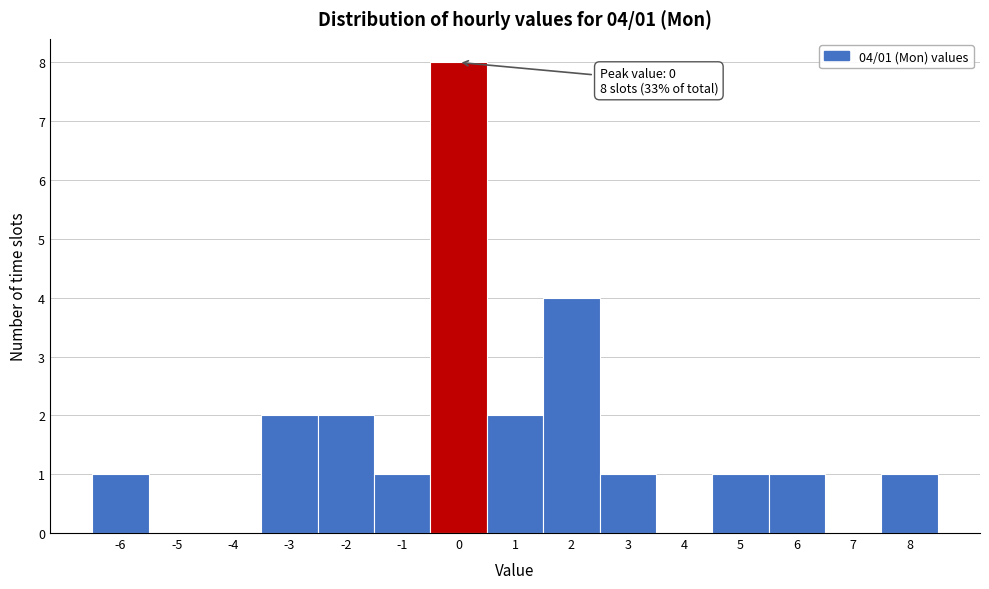

Reading left to right, what are all the values shown in this chart?

-6=1	-5=0	-4=0	-3=2	-2=2	-1=1	0=8	1=2	2=4	3=1	4=0	5=1	6=1	7=0	8=1